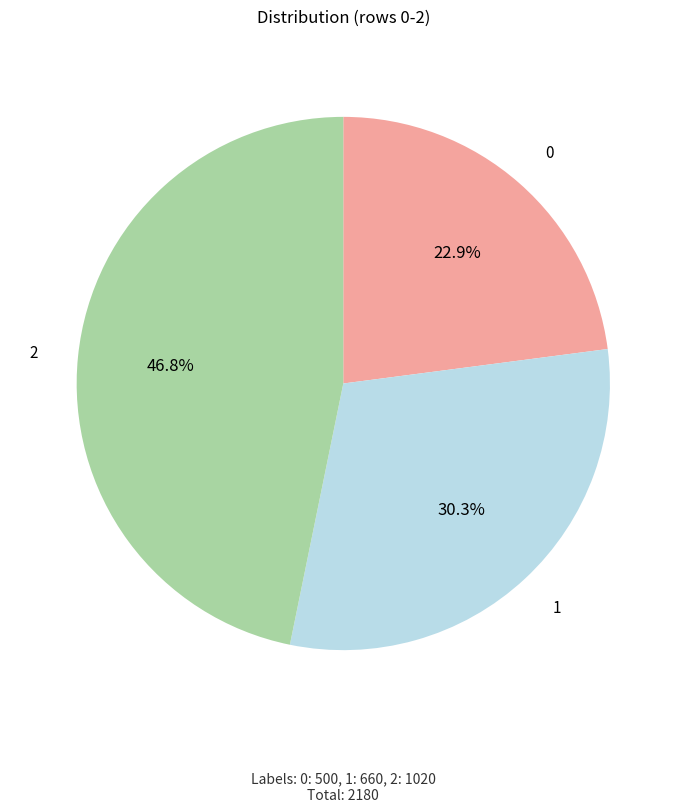

The 1 slice represents 24% of the pie. True or false?

False